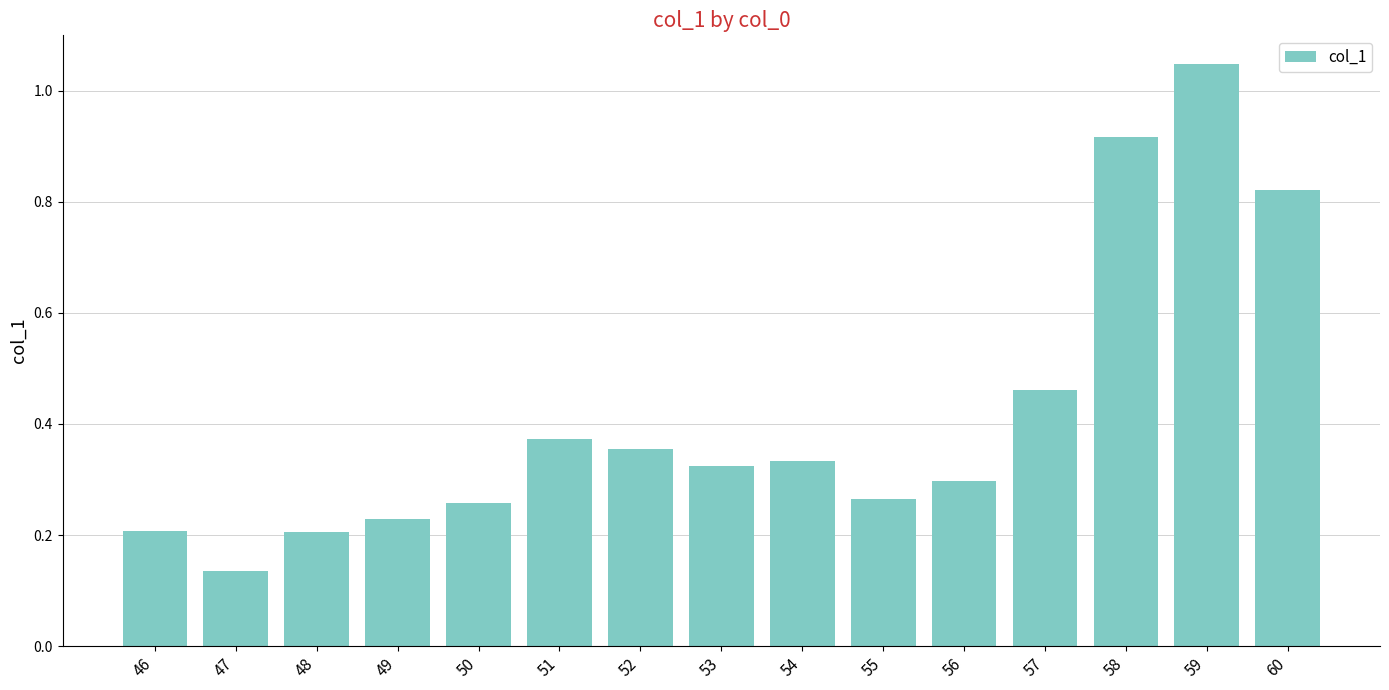

At which category does the chart reach its minimum across all series?

47